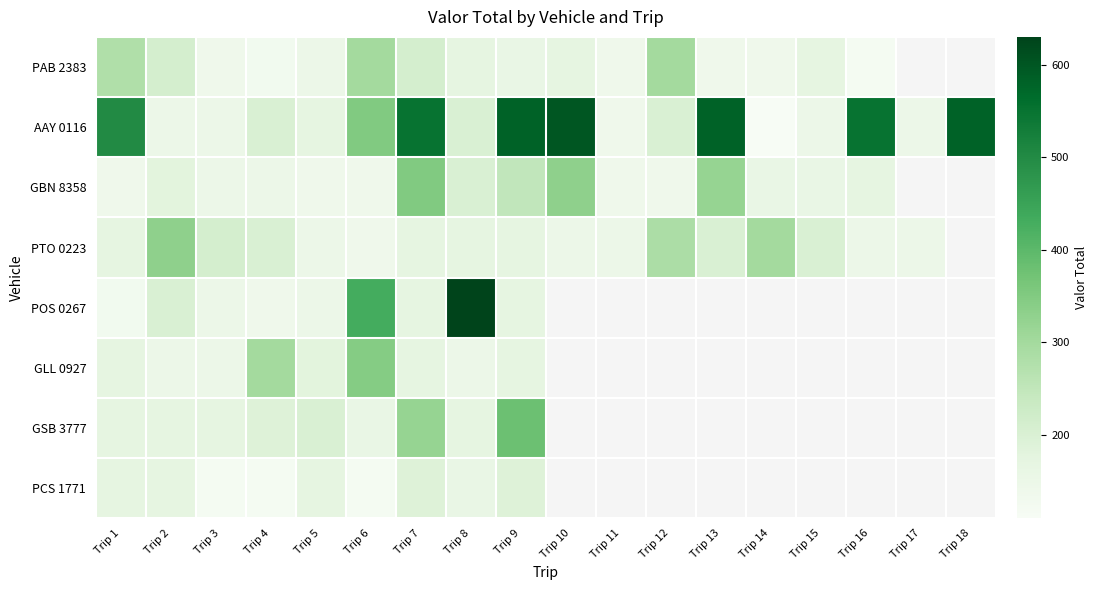

Between Trip 1 and Trip 2, which series saw the biggest shift?

AAY 0116